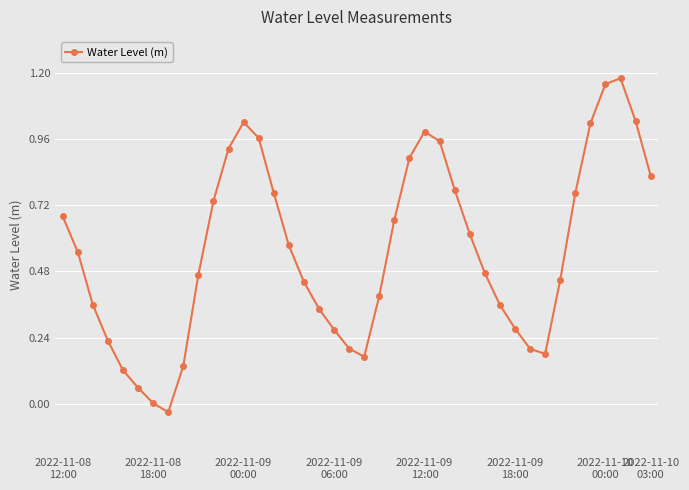

How many interior local peaks (higher than both neighbors) does the data have?

3